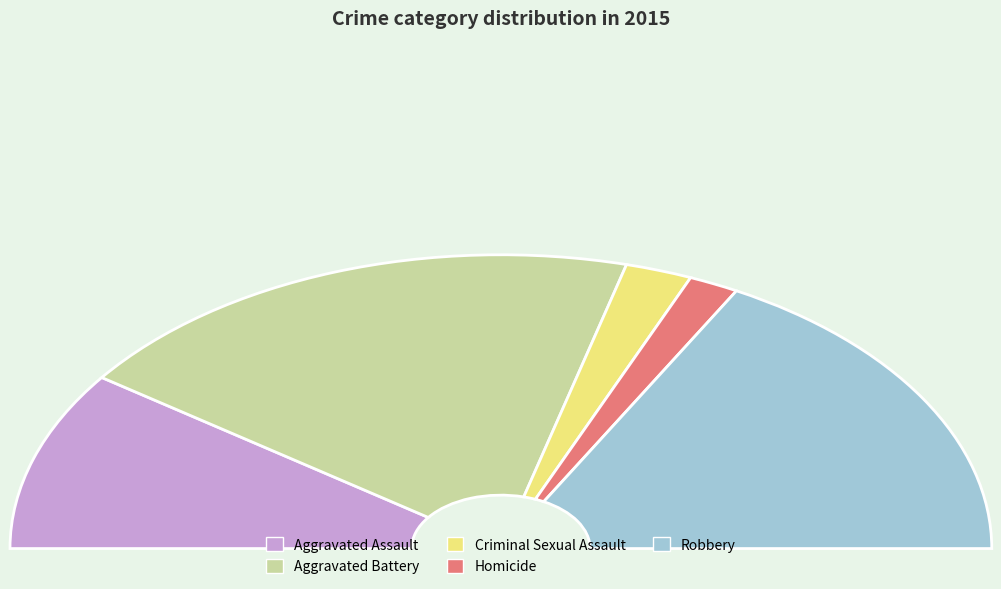

The Aggravated Battery slice represents 46% of the pie. True or false?

False